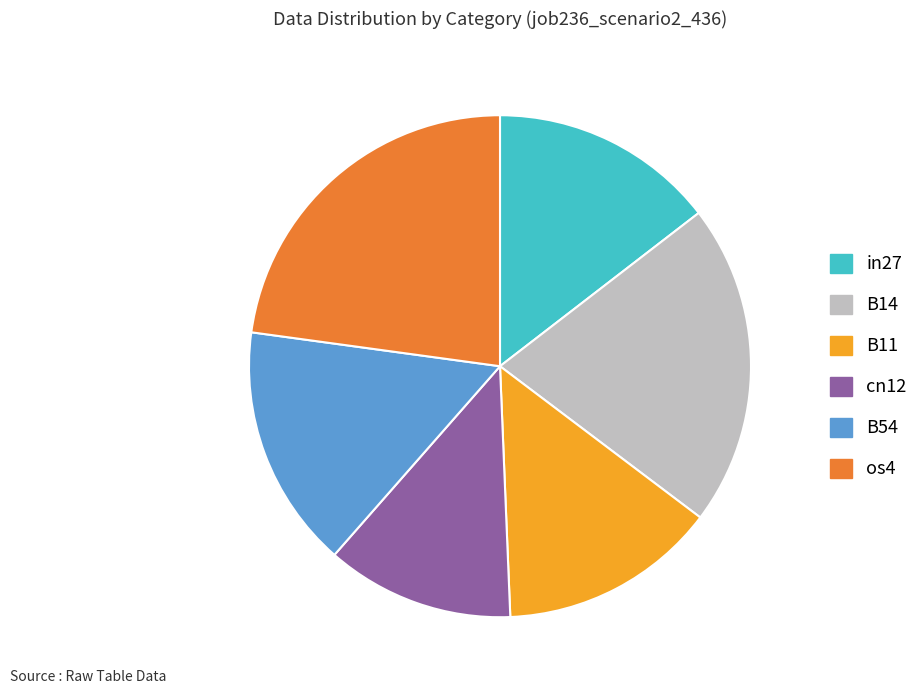

Which has a higher value, os4 or cn12?

os4